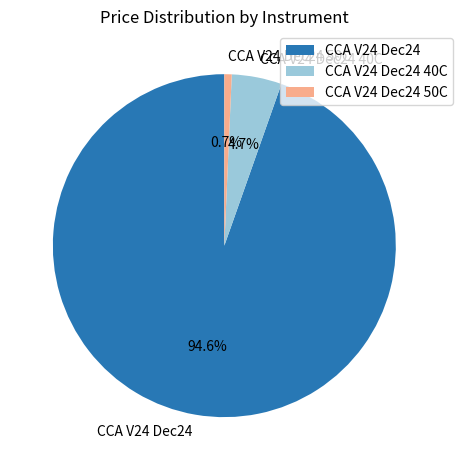

Is the sum of CCA V24 Dec24 50C and CCA V24 Dec24 40C greater than half?

No